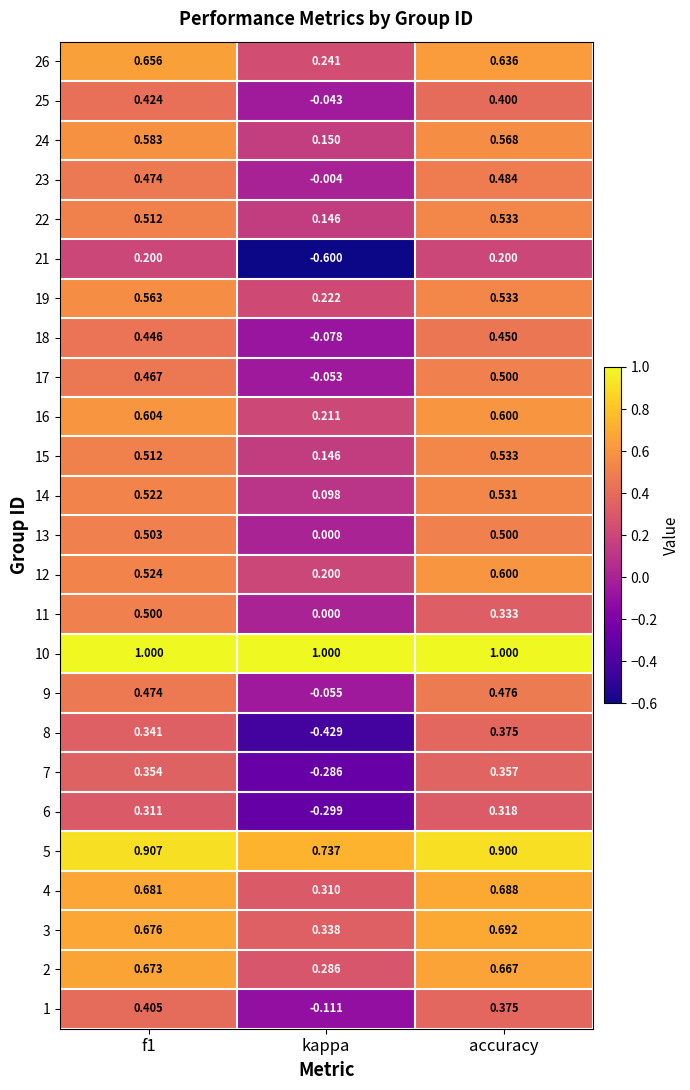

Between f1 and kappa, which series saw the biggest shift?

21